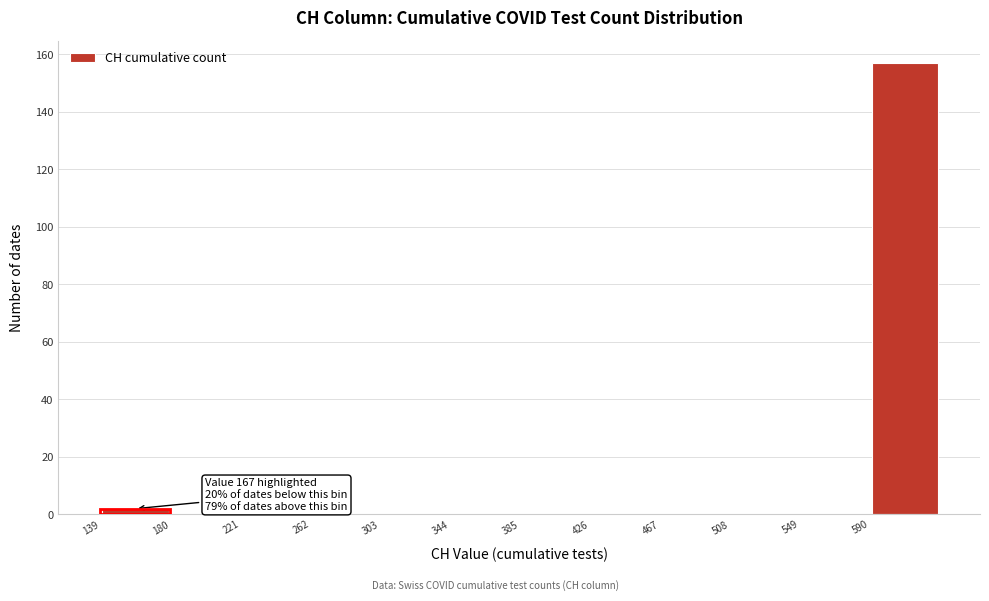

Which range on the x-axis has the tallest bar?

590 to 631